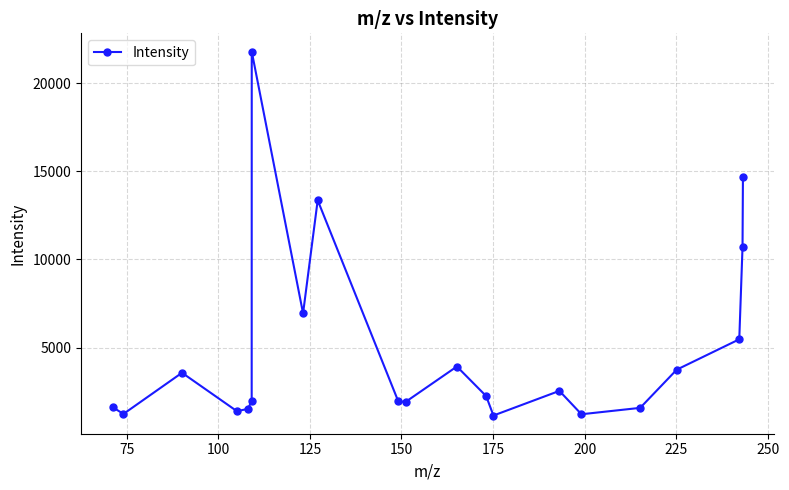

What is the average value?

4979.4